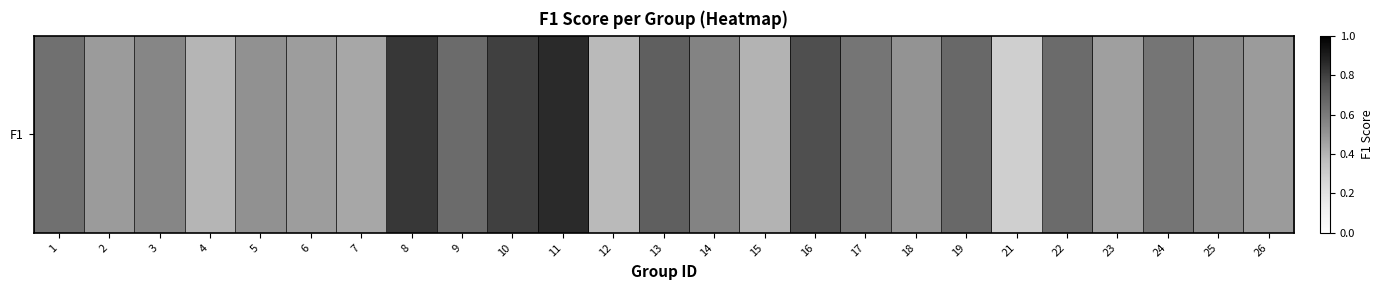

What is the greatest value displayed?

0.9